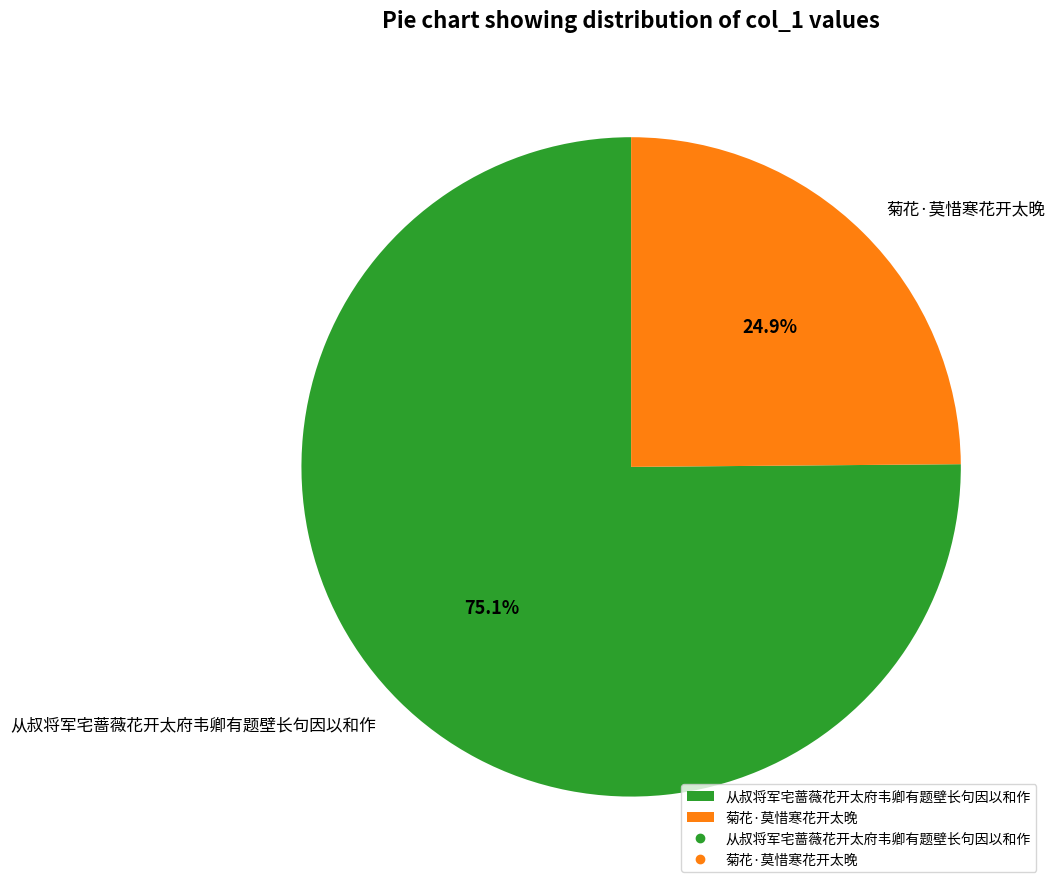

How many segments does this pie chart have?

2